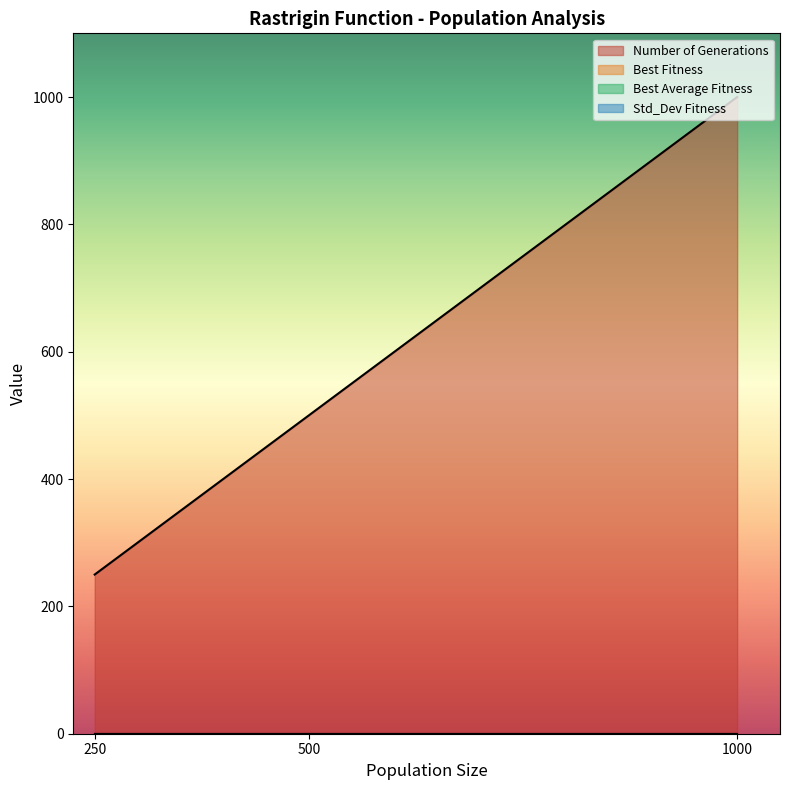

True or false: Best Fitness has more than 1 interior local peaks.

False